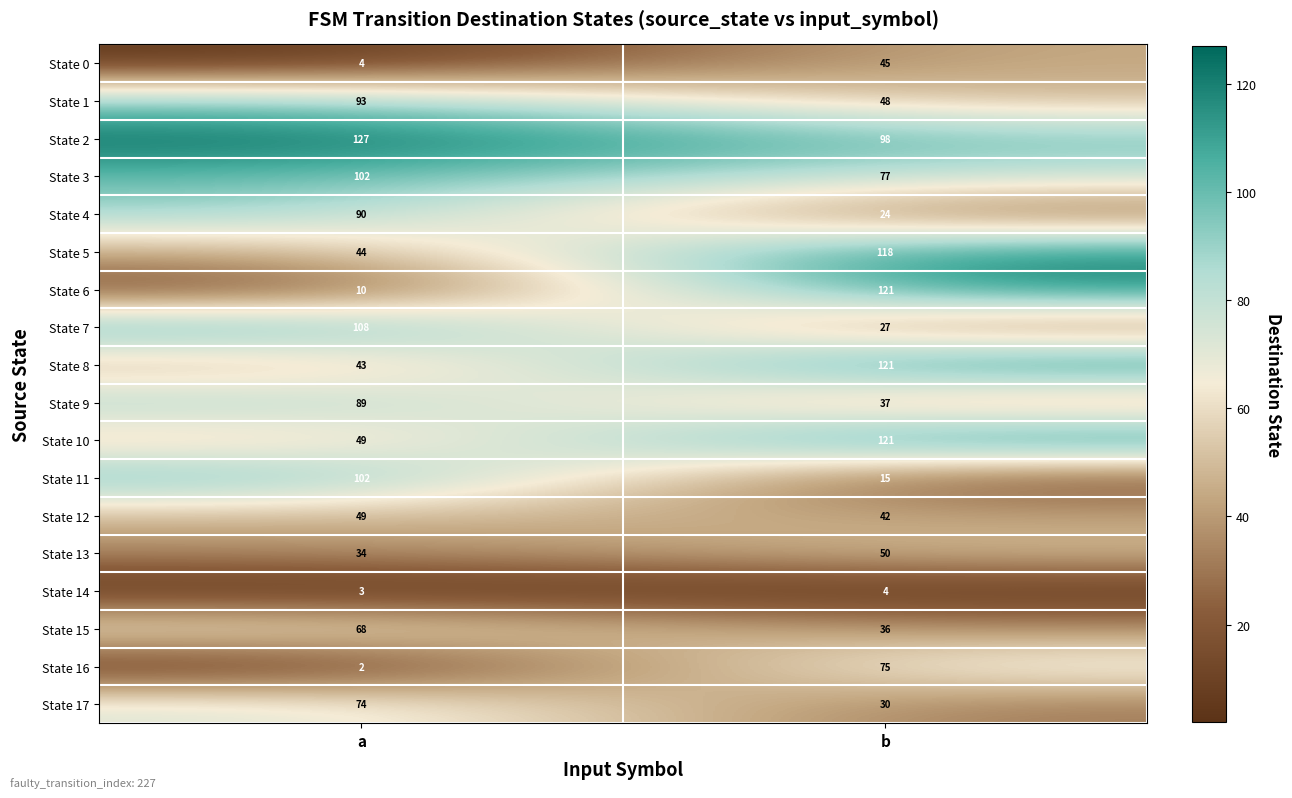

Read the State 15 value at b.

36